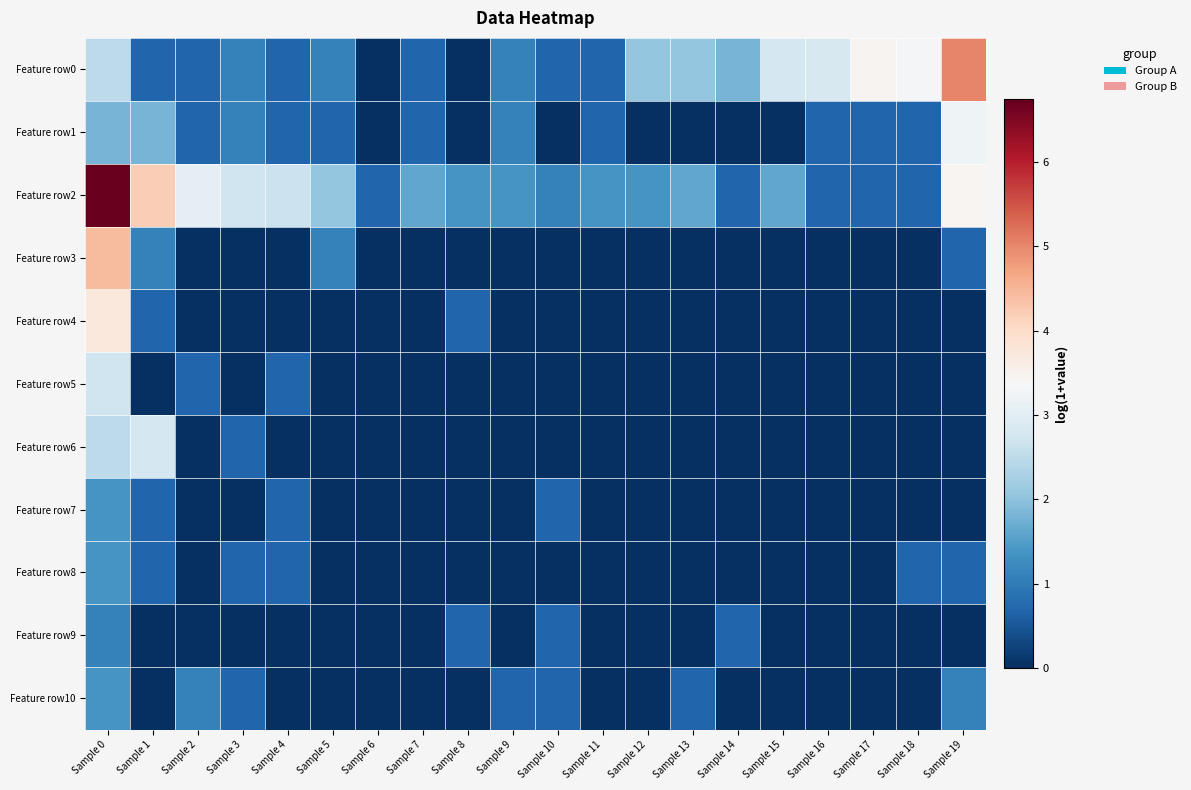

Reading left to right, transcribe all the data shown in this chart.

Feature row0: Sample 0=2.5	Sample 1=0.7	Sample 2=0.7	Sample 3=1.1	Sample 4=0.7	Sample 5=1.1	Sample 6=0.0	Sample 7=0.7	Sample 8=0.0	Sample 9=1.1	Sample 10=0.7	Sample 11=0.7	Sample 12=2.1	Sample 13=2.1	Sample 14=1.8	Sample 15=2.8	Sample 16=2.8	Sample 17=3.5	Sample 18=3.3	Sample 19=5.0
Feature row1: Sample 0=1.8	Sample 1=1.8	Sample 2=0.7	Sample 3=1.1	Sample 4=0.7	Sample 5=0.7	Sample 6=0.0	Sample 7=0.7	Sample 8=0.0	Sample 9=1.1	Sample 10=0.0	Sample 11=0.7	Sample 12=0.0	Sample 13=0.0	Sample 14=0.0	Sample 15=0.0	Sample 16=0.7	Sample 17=0.7	Sample 18=0.7	Sample 19=3.2
Feature row2: Sample 0=6.7	Sample 1=4.2	Sample 2=3.0	Sample 3=2.7	Sample 4=2.6	Sample 5=2.1	Sample 6=0.7	Sample 7=1.6	Sample 8=1.4	Sample 9=1.4	Sample 10=1.1	Sample 11=1.4	Sample 12=1.4	Sample 13=1.6	Sample 14=0.7	Sample 15=1.6	Sample 16=0.7	Sample 17=0.7	Sample 18=0.7	Sample 19=3.4
Feature row3: Sample 0=4.4	Sample 1=1.1	Sample 2=0.0	Sample 3=0.0	Sample 4=0.0	Sample 5=1.1	Sample 6=0.0	Sample 7=0.0	Sample 8=0.0	Sample 9=0.0	Sample 10=0.0	Sample 11=0.0	Sample 12=0.0	Sample 13=0.0	Sample 14=0.0	Sample 15=0.0	Sample 16=0.0	Sample 17=0.0	Sample 18=0.0	Sample 19=0.7
Feature row4: Sample 0=3.7	Sample 1=0.7	Sample 2=0.0	Sample 3=0.0	Sample 4=0.0	Sample 5=0.0	Sample 6=0.0	Sample 7=0.0	Sample 8=0.7	Sample 9=0.0	Sample 10=0.0	Sample 11=0.0	Sample 12=0.0	Sample 13=0.0	Sample 14=0.0	Sample 15=0.0	Sample 16=0.0	Sample 17=0.0	Sample 18=0.0	Sample 19=0.0
Feature row5: Sample 0=2.7	Sample 1=0.0	Sample 2=0.7	Sample 3=0.0	Sample 4=0.7	Sample 5=0.0	Sample 6=0.0	Sample 7=0.0	Sample 8=0.0	Sample 9=0.0	Sample 10=0.0	Sample 11=0.0	Sample 12=0.0	Sample 13=0.0	Sample 14=0.0	Sample 15=0.0	Sample 16=0.0	Sample 17=0.0	Sample 18=0.0	Sample 19=0.0
Feature row6: Sample 0=2.5	Sample 1=2.8	Sample 2=0.0	Sample 3=0.7	Sample 4=0.0	Sample 5=0.0	Sample 6=0.0	Sample 7=0.0	Sample 8=0.0	Sample 9=0.0	Sample 10=0.0	Sample 11=0.0	Sample 12=0.0	Sample 13=0.0	Sample 14=0.0	Sample 15=0.0	Sample 16=0.0	Sample 17=0.0	Sample 18=0.0	Sample 19=0.0
Feature row7: Sample 0=1.4	Sample 1=0.7	Sample 2=0.0	Sample 3=0.0	Sample 4=0.7	Sample 5=0.0	Sample 6=0.0	Sample 7=0.0	Sample 8=0.0	Sample 9=0.0	Sample 10=0.7	Sample 11=0.0	Sample 12=0.0	Sample 13=0.0	Sample 14=0.0	Sample 15=0.0	Sample 16=0.0	Sample 17=0.0	Sample 18=0.0	Sample 19=0.0
Feature row8: Sample 0=1.4	Sample 1=0.7	Sample 2=0.0	Sample 3=0.7	Sample 4=0.7	Sample 5=0.0	Sample 6=0.0	Sample 7=0.0	Sample 8=0.0	Sample 9=0.0	Sample 10=0.0	Sample 11=0.0	Sample 12=0.0	Sample 13=0.0	Sample 14=0.0	Sample 15=0.0	Sample 16=0.0	Sample 17=0.0	Sample 18=0.7	Sample 19=0.7
Feature row9: Sample 0=1.1	Sample 1=0.0	Sample 2=0.0	Sample 3=0.0	Sample 4=0.0	Sample 5=0.0	Sample 6=0.0	Sample 7=0.0	Sample 8=0.7	Sample 9=0.0	Sample 10=0.7	Sample 11=0.0	Sample 12=0.0	Sample 13=0.0	Sample 14=0.7	Sample 15=0.0	Sample 16=0.0	Sample 17=0.0	Sample 18=0.0	Sample 19=0.0
Feature row10: Sample 0=1.4	Sample 1=0.0	Sample 2=1.1	Sample 3=0.7	Sample 4=0.0	Sample 5=0.0	Sample 6=0.0	Sample 7=0.0	Sample 8=0.0	Sample 9=0.7	Sample 10=0.7	Sample 11=0.0	Sample 12=0.0	Sample 13=0.7	Sample 14=0.0	Sample 15=0.0	Sample 16=0.0	Sample 17=0.0	Sample 18=0.0	Sample 19=1.1